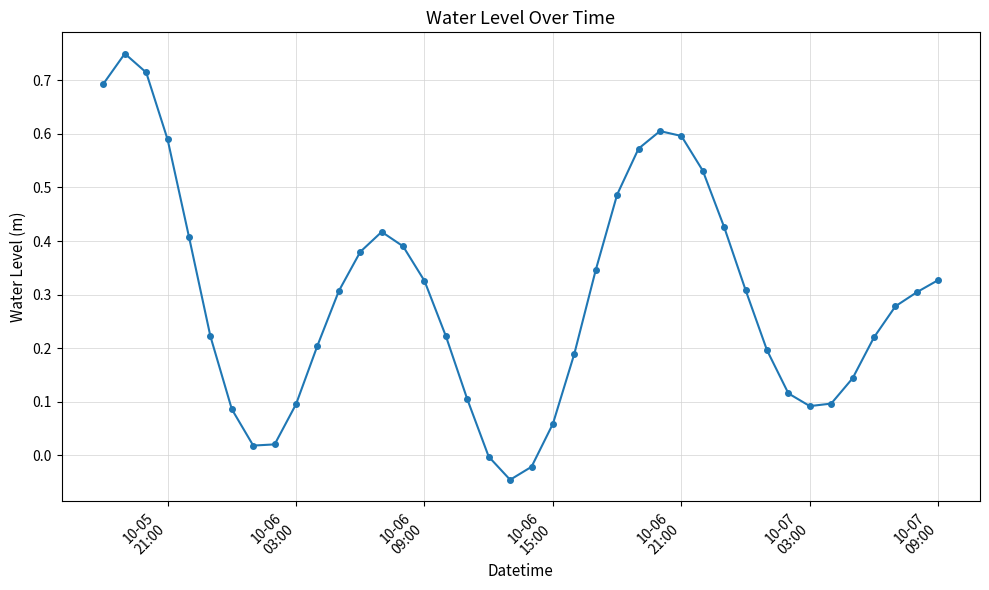

How many categories are shown in the chart?

40